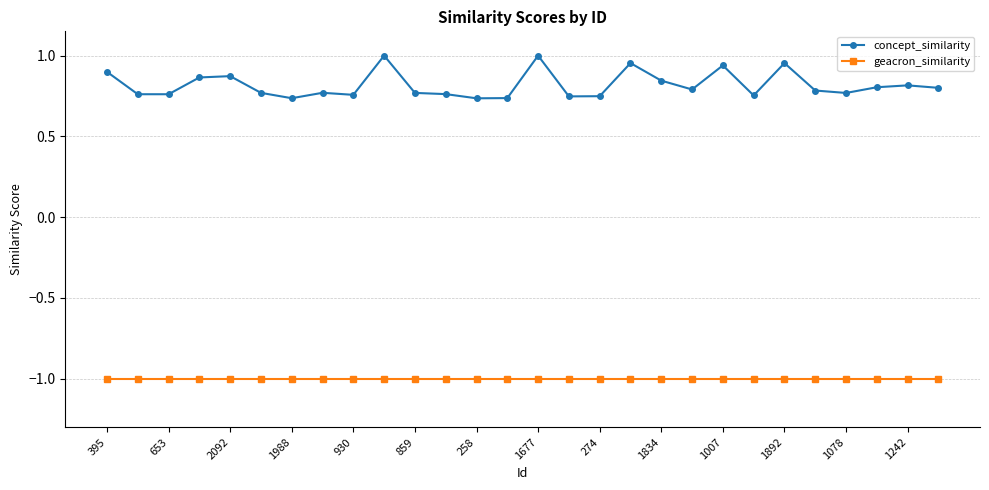

Which series has the largest total across all categories?

concept_similarity